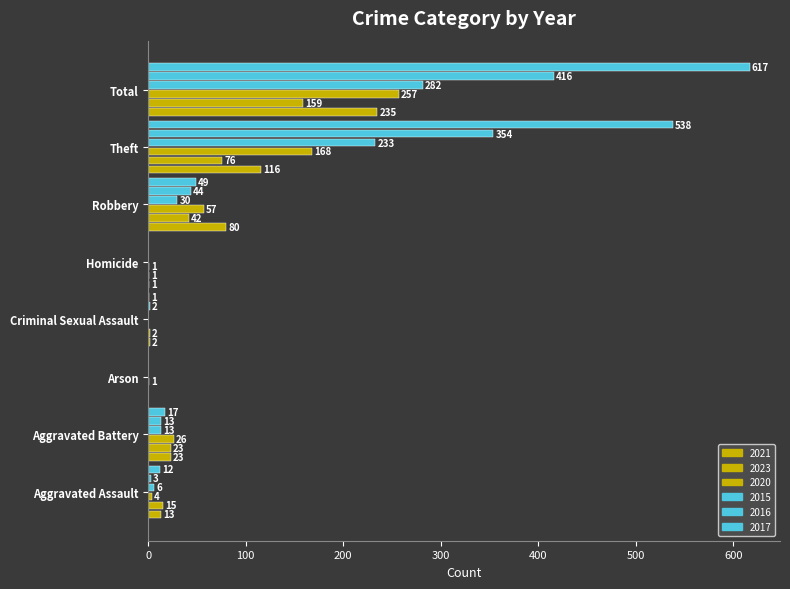

What is the average value of the 2016 series?

104